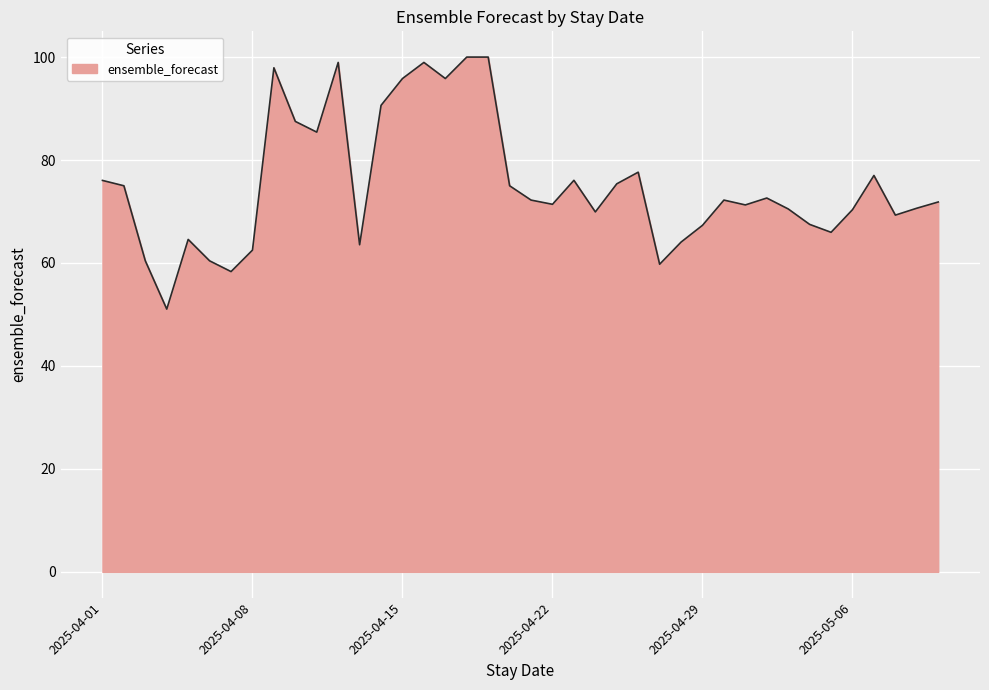

How many lines are shown in the chart?

1